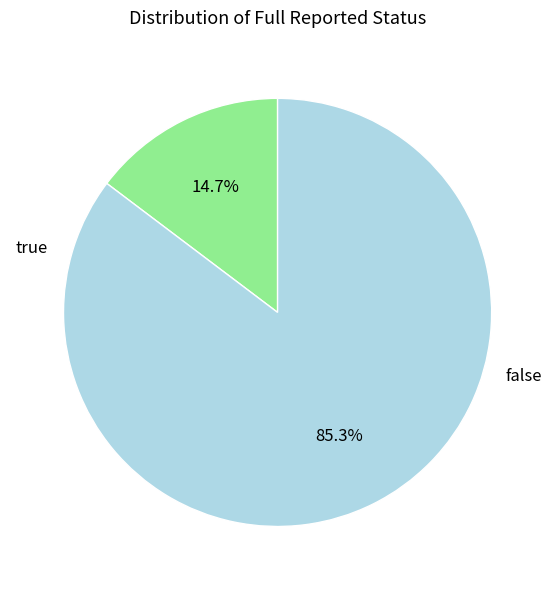

Is there any slice that represents more than half of the pie?

Yes